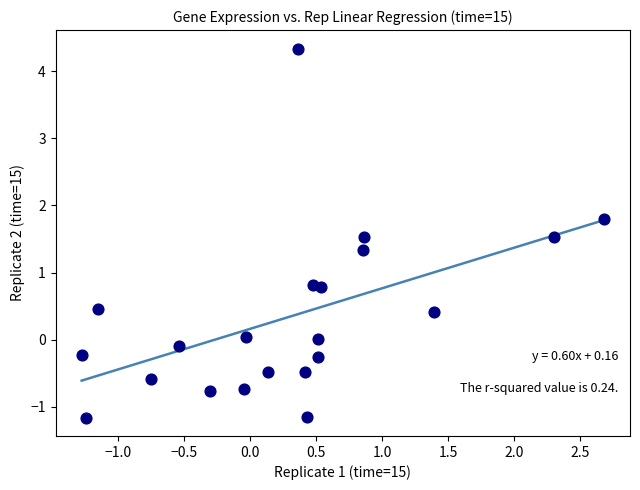

What is the range of X values (max minus min)?

4.0